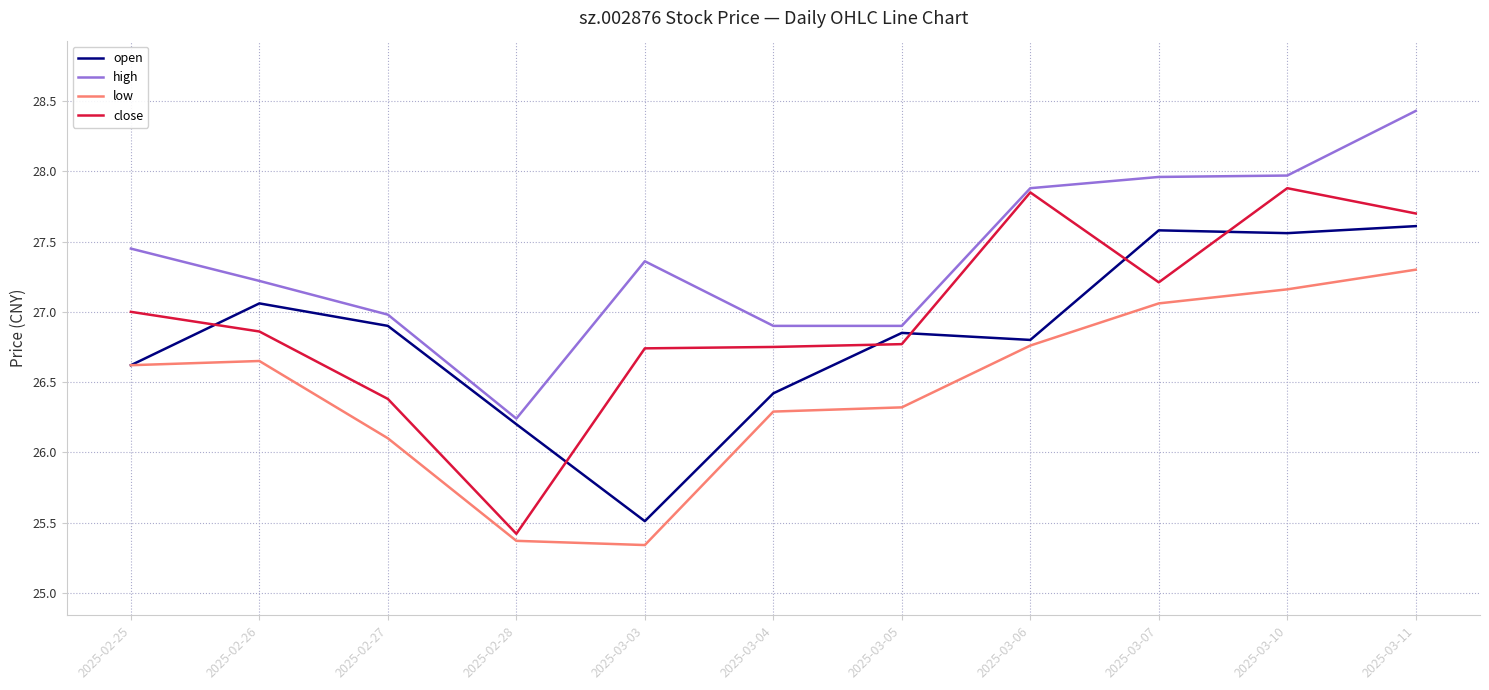

Where does the close series first go above 26?

2025-02-25